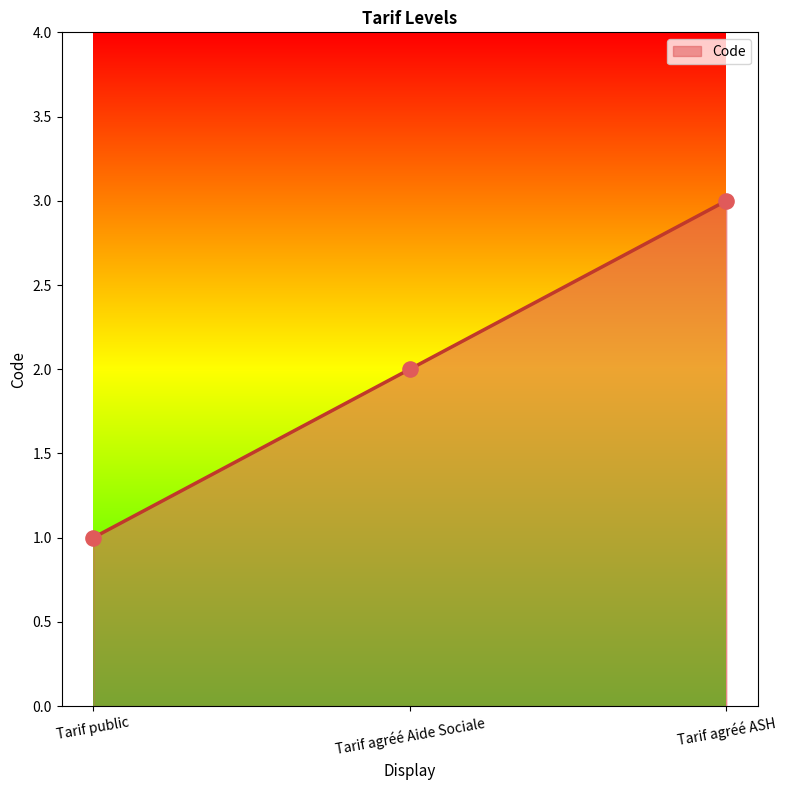

Which has a higher value, Tarif public or Tarif agréé ASH?

Tarif agréé ASH